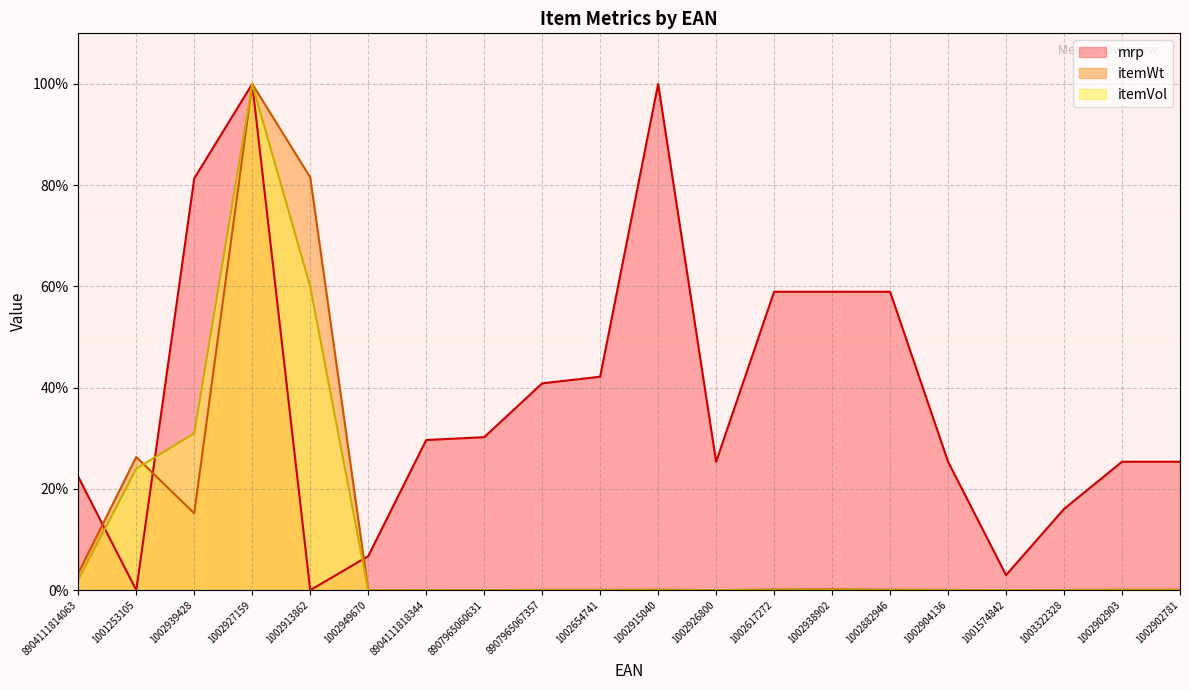

What is the spread (max minus min) of values at 1002939428?

66.2